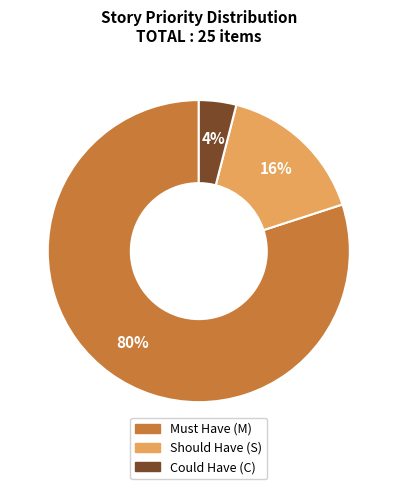

To the nearest percent, what is the difference between the largest and smallest slice percentages?

76%